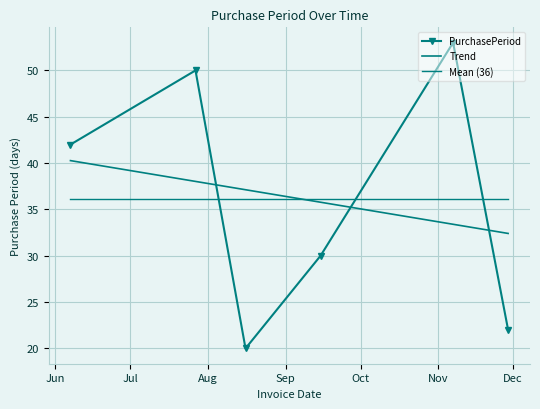

Reading right to left, list all the values displayed in this chart.

2017-11-29=22	2017-11-07=53	2017-09-15=30	2017-08-16=20	2017-07-27=50	2017-06-07=42